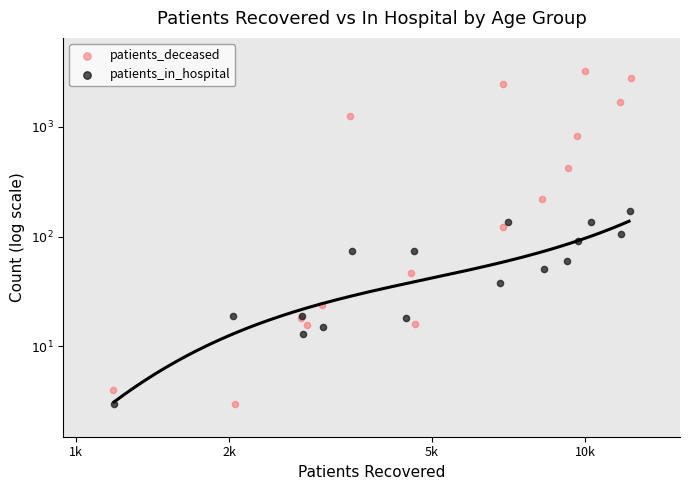

What are all the series names shown in the legend?

patients_deceased, patients_in_hospital